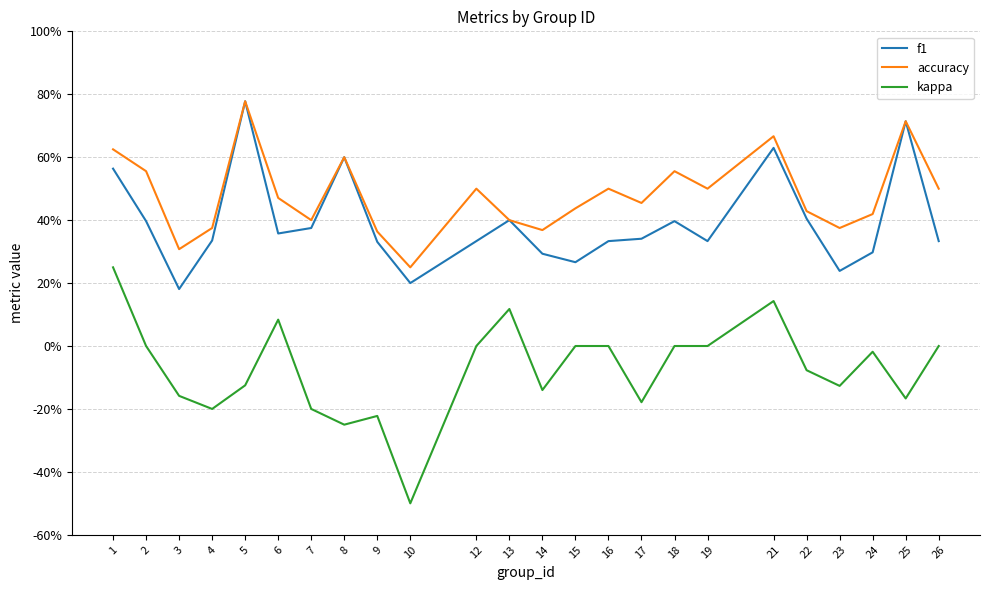

Does the chart have visible grid lines?

Yes